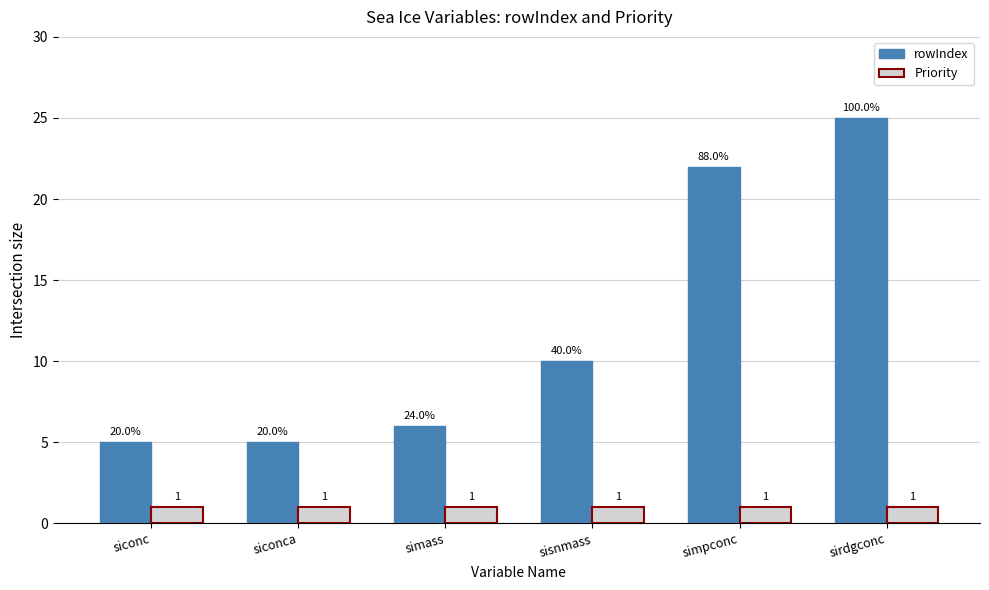

Rank the series at siconca from lowest to highest value.

Priority, rowIndex